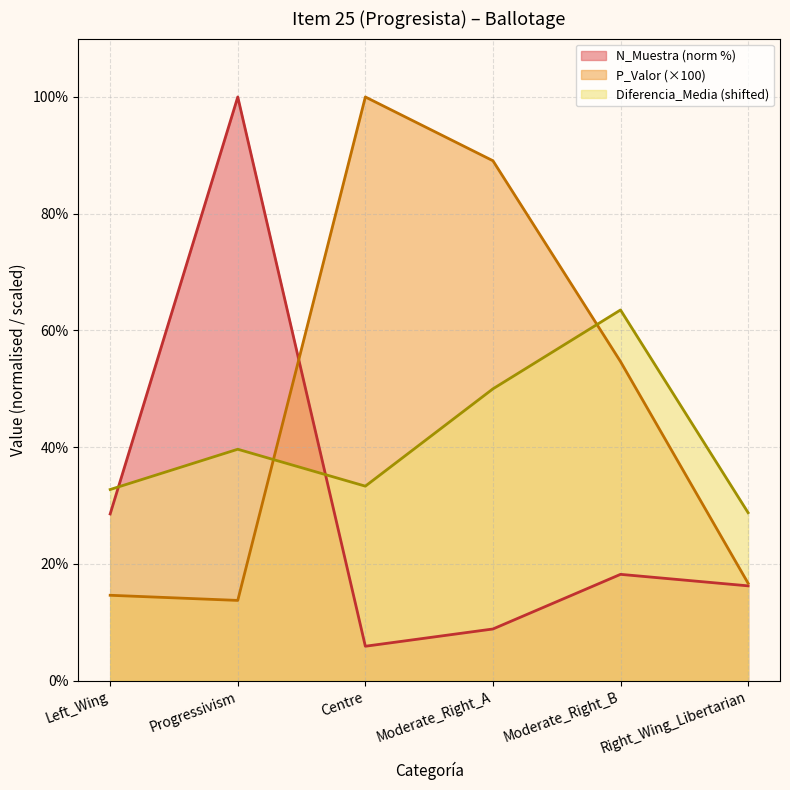

True or false: Diferencia_Media has a value of 12.4 at Centre.

False